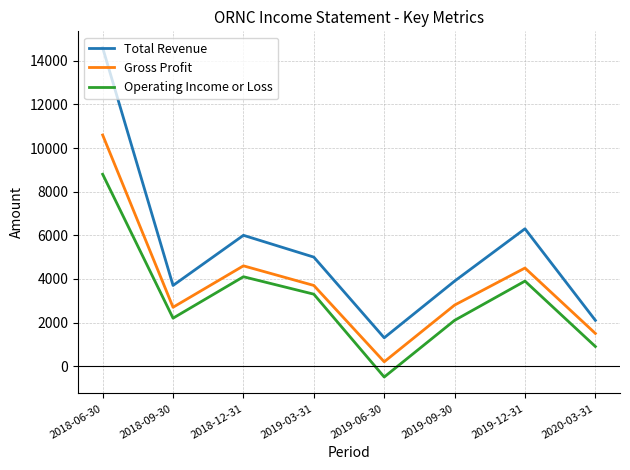

What is the sum of all Total Revenue values?

42900